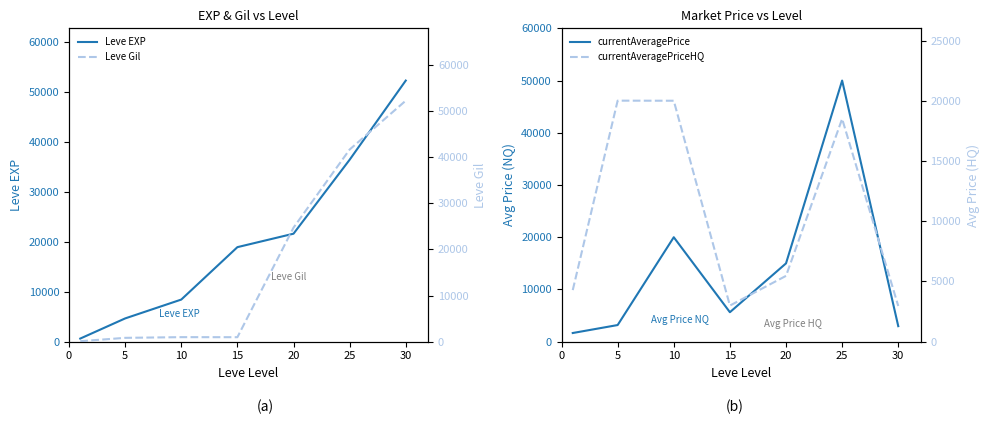

True or false: Leve EXP has a value of 21600.0 at 20.

True